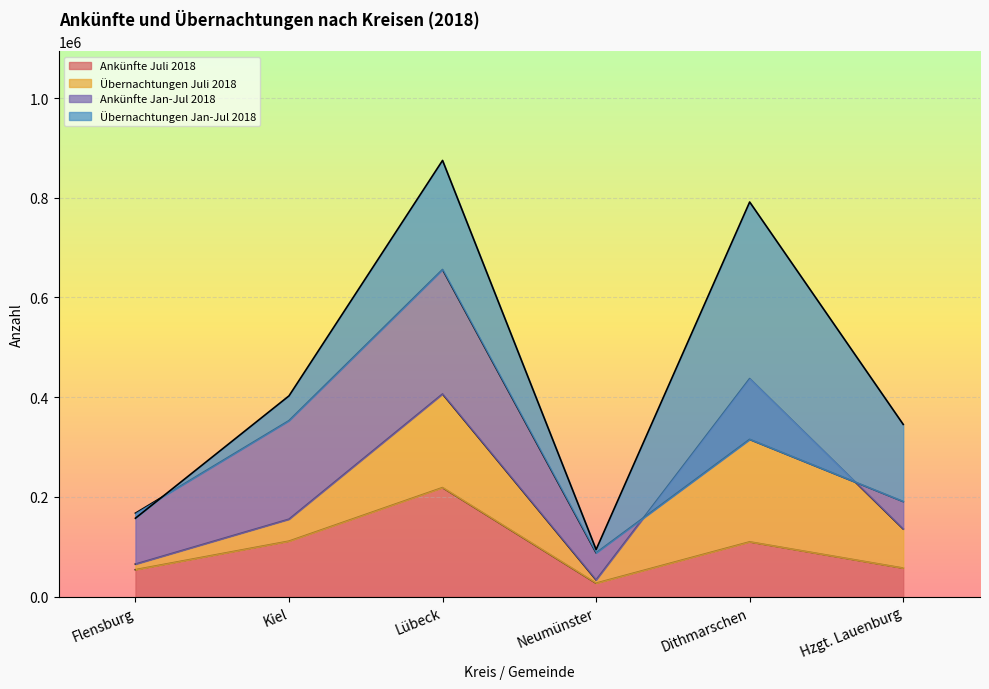

List the labels in order of Übernachtungen Jan-Jul 2018 value, largest first.

Lübeck, Dithmarschen, Kiel, Hzgt. Lauenburg, Flensburg, Neumünster